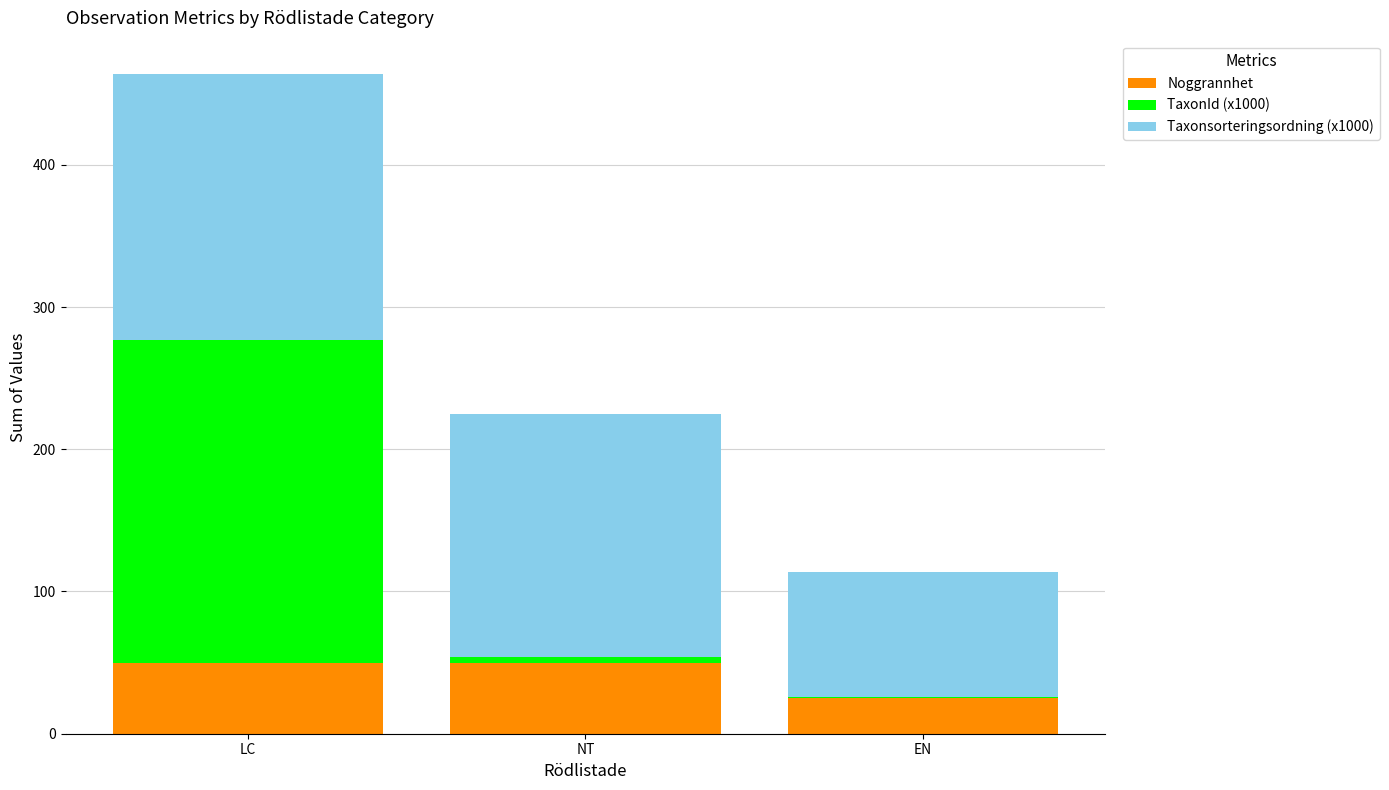

At which category is the sum across all series the highest?

LC